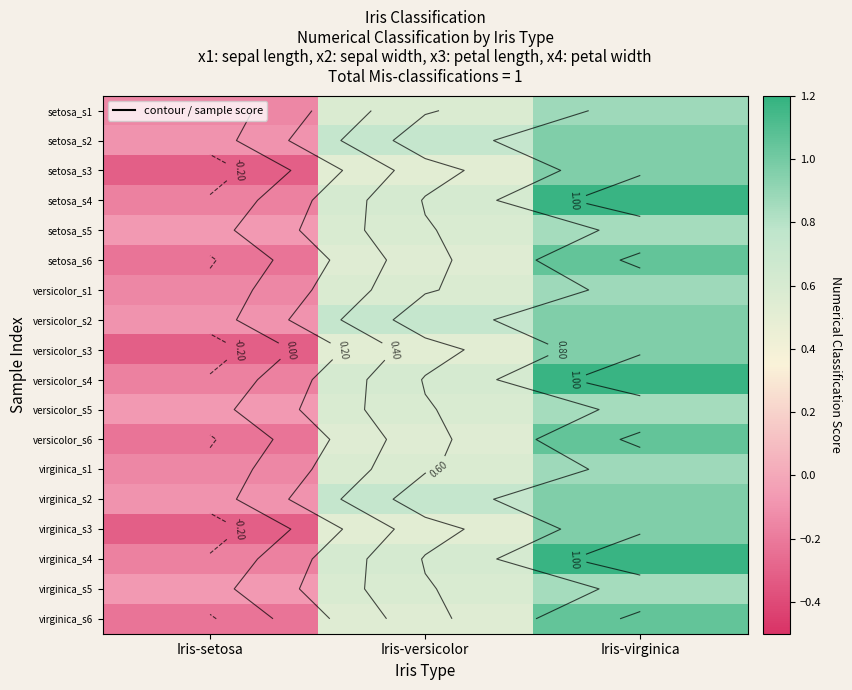

The value of setosa_s5 at Iris-setosa is -0.0. True or false?

False